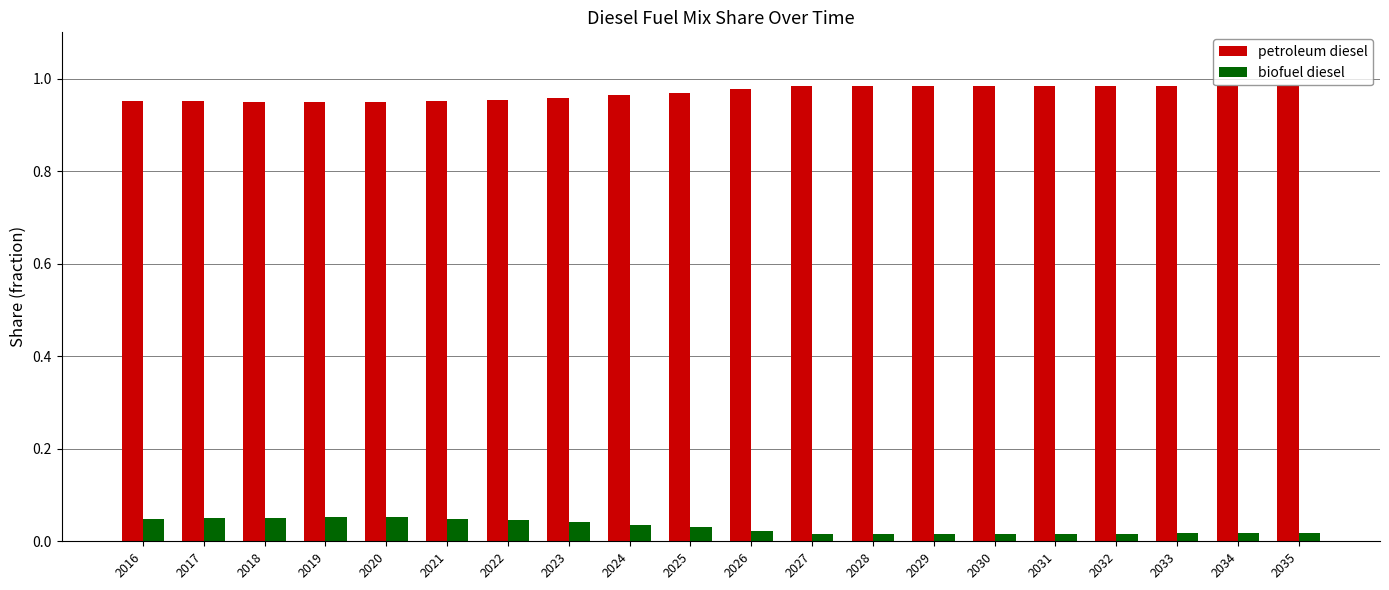

Rank the series by their average value, from lowest to highest.

biofuel diesel, petroleum diesel